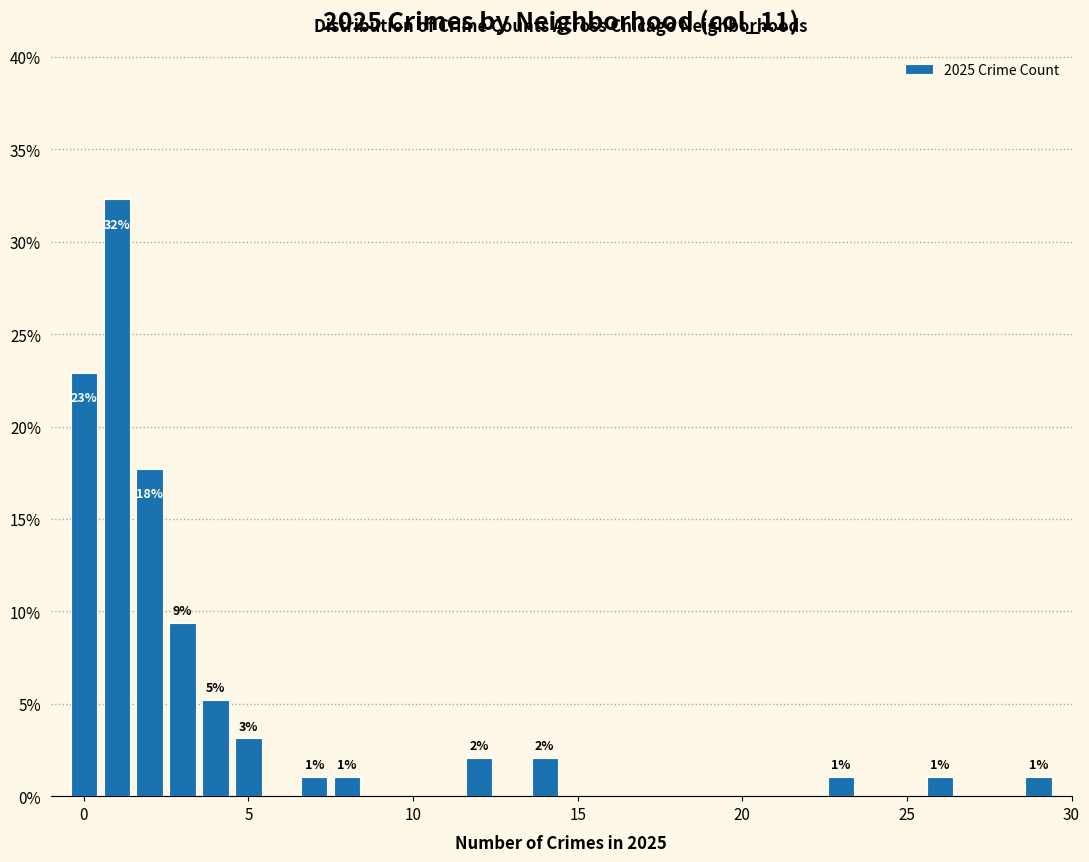

Read against the x-axis, roughly where is the centre of the tallest bar?

1.0